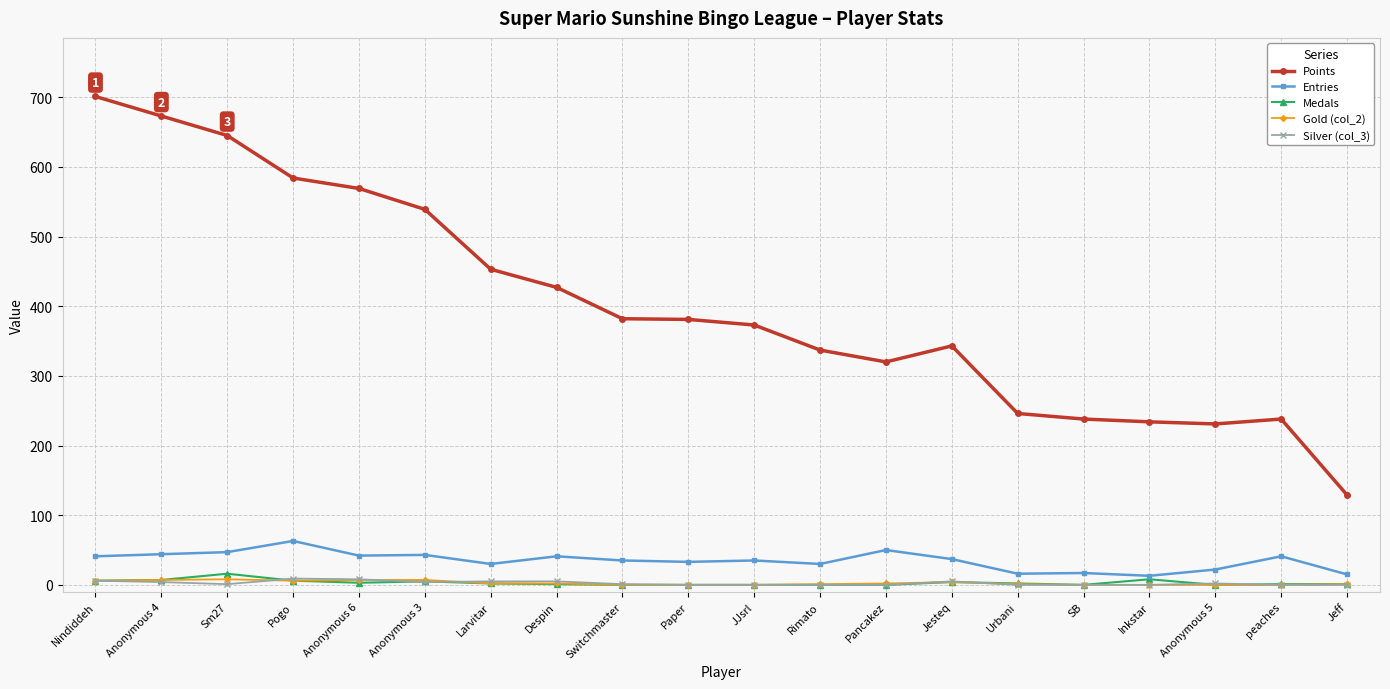

What is the value of the Entries point at the 10th from the left?

33